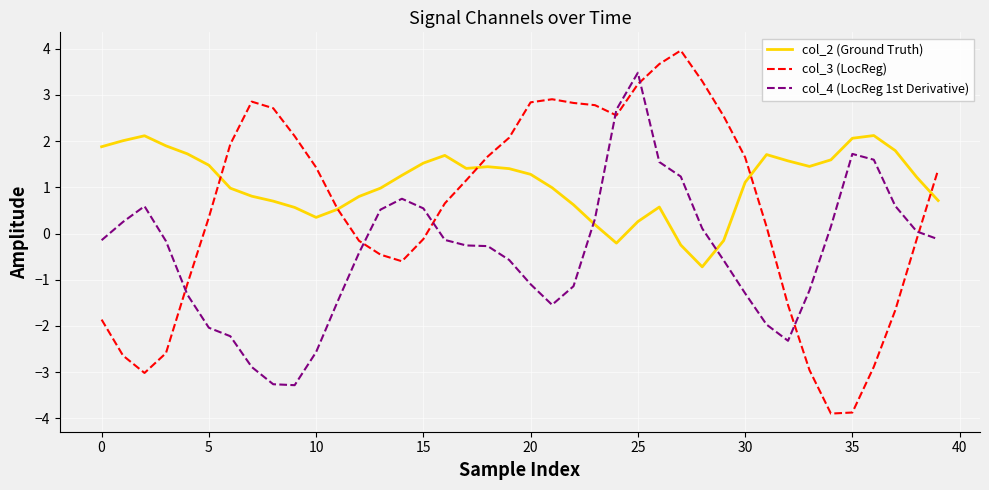

What is the sum of all col_4 (LocReg 1st Derivative) values?

-16.2